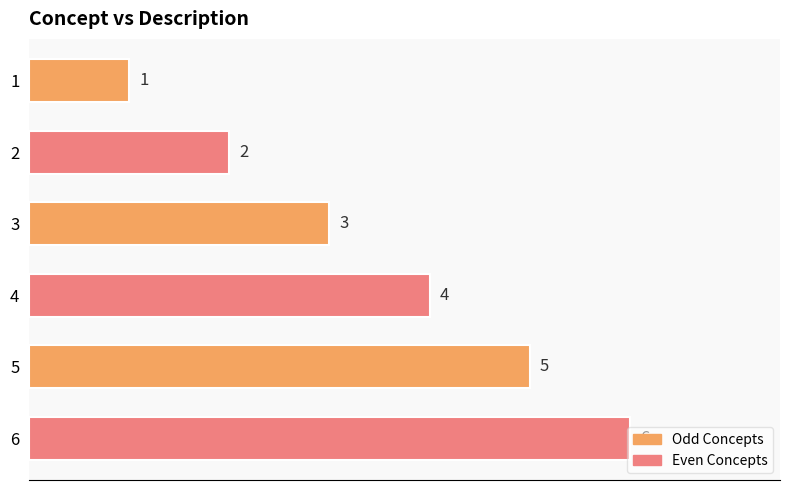

Rank the categories by value from highest to lowest.

6, 5, 4, 3, 2, 1